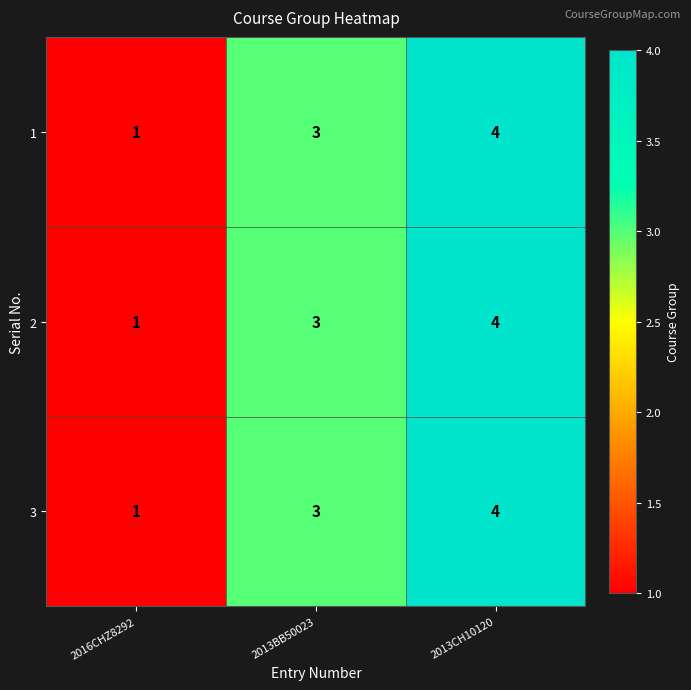

How many distinct data groups are displayed?

3